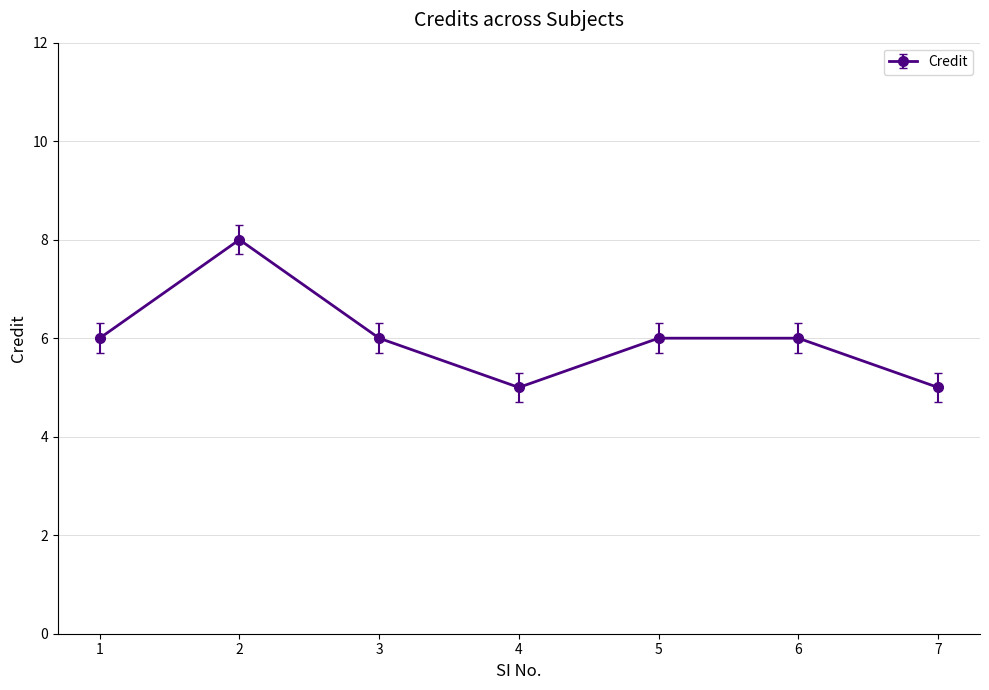

The value at 1 is 3. True or false?

False